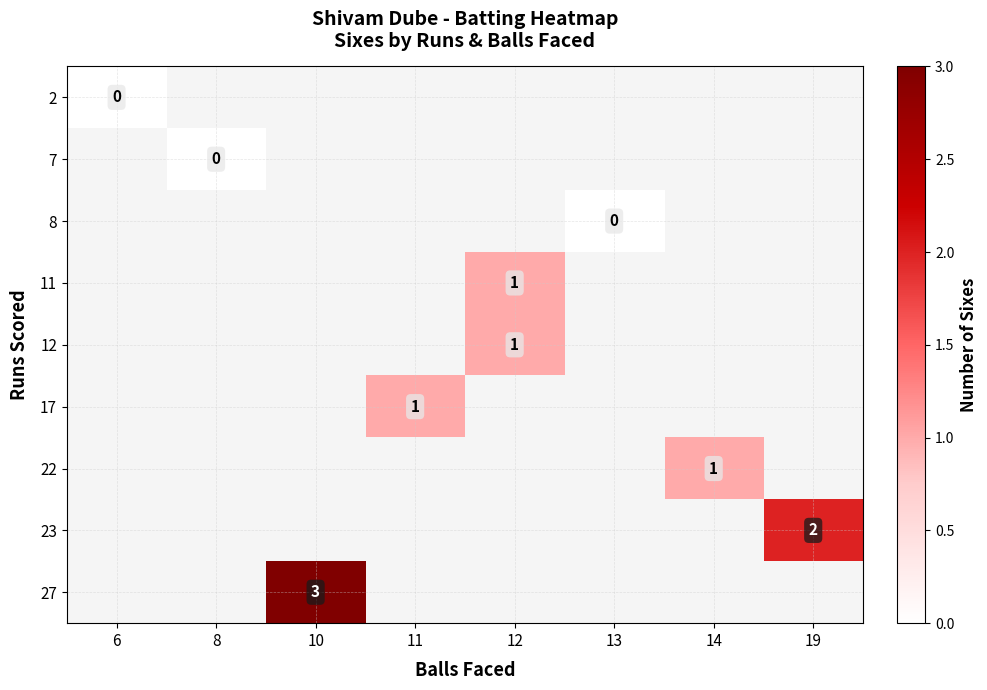

True or false: 23 has a value of 2 at 19.

True